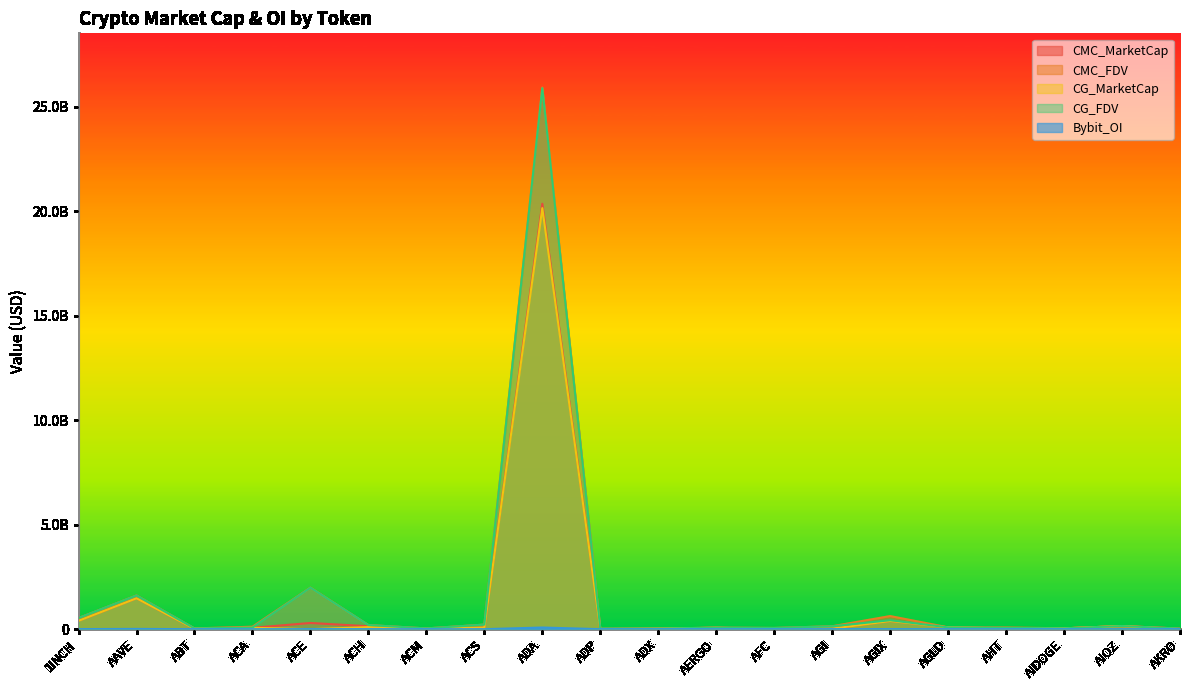

Reading left to right, list all the values displayed in this chart.

CMC_MarketCap: 1INCH=400311423.5	AAVE=1479897865.5	ABT=19607444.3	ACA=65258267.5	ACE=297205100.9	ACH=140528745.9	ACM=11087193.5	ACS=78139811.8	ADA=20360349204.3	ADP=6055284.7	ADX=26270931.9	AERGO=66349761.0	AFC=14089833.6	AGI=24645609.8	AGIX=392008747.9	AGLD=87474602.5	AHT=34224944.8	AIDOGE=38577404.8	AIOZ=150025980.3	AKRO=25666517.3
CMC_FDV: 1INCH=534414032.7	AAVE=1614146340.9	ABT=37004823.1	ACA=117882258.7	ACE=1988625597.6	ACH=197907447.3	ACM=36725153.5	ACS=219926003.6	ADA=25924928227.4	ADP=27442075.2	ADX=27642452.0	AERGO=74550293.2	AFC=57885889.3	AGI=140313175.5	AGIX=627313366.3	AGLD=87474602.5	AHT=79818865.6	AIDOGE=42370636.6	AIOZ=150025980.3	AKRO=28928431.5
CG_MarketCap: 1INCH=400413466.0	AAVE=1478069429.0	ABT=19269048.0	ACA=65312661.0	ACE=0.0	ACH=97739718.0	ACM=11062581.0	ACS=77928410.0	ADA=20151604714.0	ADP=5908139.0	ADX=26438064.0	AERGO=66232057.0	AFC=14217504.0	AGI=24597699.0	AGIX=391848484.0	AGLD=87176175.0	AHT=36214698.0	AIDOGE=40427052.0	AIOZ=149973384.0	AKRO=575244.0
CG_FDV: 1INCH=533532426.0	AAVE=1612150193.0	ABT=36356693.0	ACA=77424713.0	ACE=1986152214.0	ACH=197705958.0	ACM=36570340.0	ACS=219331014.0	ADA=25891696628.0	ADP=26775220.0	ADX=27530851.0	AERGO=74418041.0	AFC=58348630.0	AGI=137237920.0	AGIX=427815209.0	AGLD=87176175.0	AHT=62143500.0	AIDOGE=40427052.0	AIOZ=149972786.0	AKRO=28762187.0
Bybit_OI: 1INCH=3635177.0	AAVE=12980699.0	ABT=0.0	ACA=0.0	ACE=5131575.0	ACH=1722630.0	ACM=0.0	ACS=0.0	ADA=79549369.0	ADP=0.0	ADX=0.0	AERGO=1073276.0	AFC=0.0	AGI=4247504.0	AGIX=4843472.0	AGLD=2284258.0	AHT=0.0	AIDOGE=0.0	AIOZ=0.0	AKRO=2280892.0